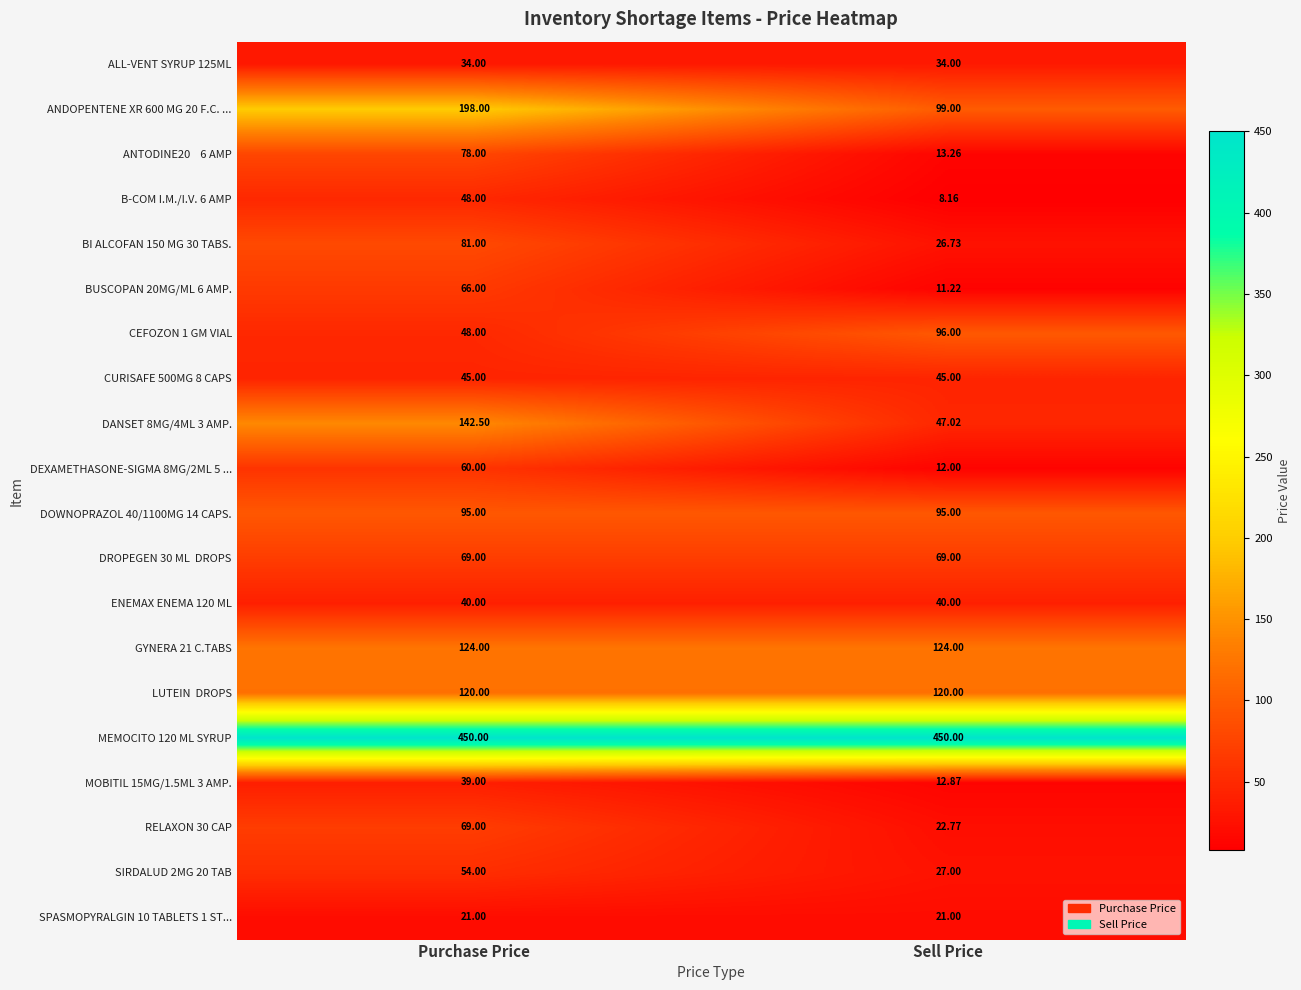

At how many categories does at least one series exceed 121?

2